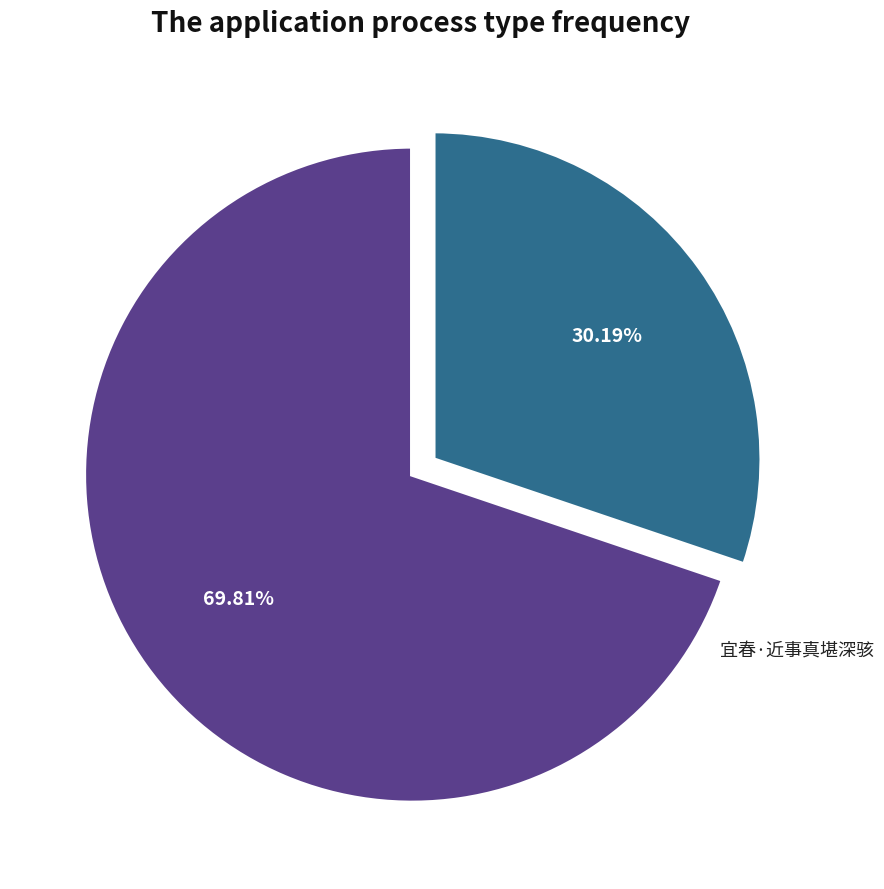

How many segments does this pie chart have?

2